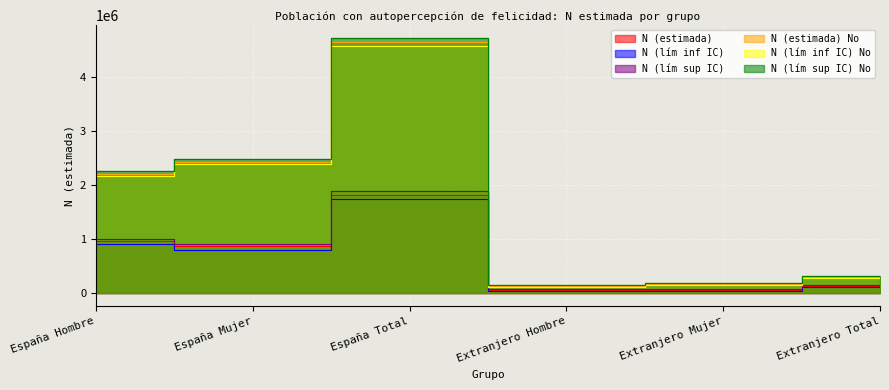

True or false: N (lím sup IC) and N (lím inf IC) cross at least once.

False